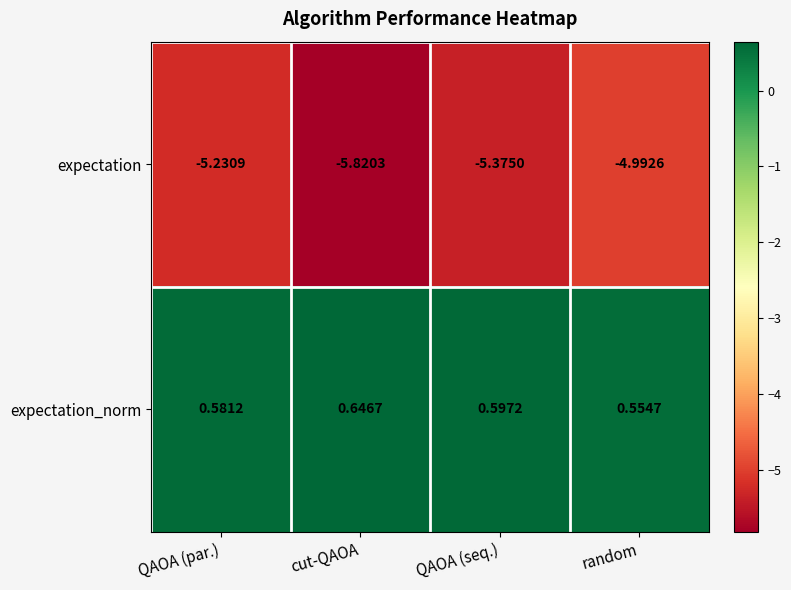

Rank the series by their average value, from lowest to highest.

expectation, expectation_norm